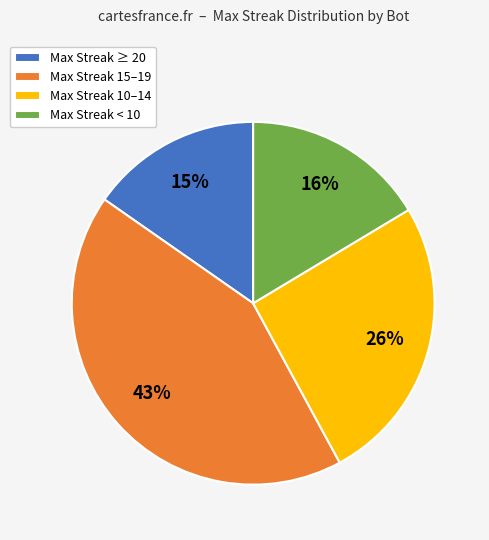

Approximately how many times larger is the value at Max Streak ≥ 20 compared to Max Streak < 10?

0.9